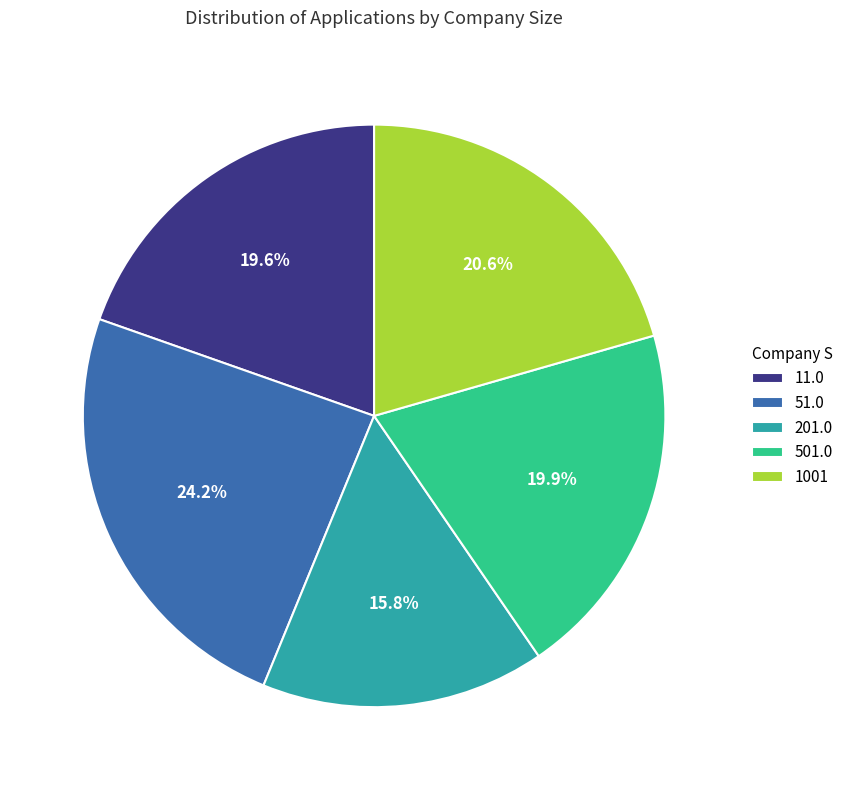

Approximately how many times larger is the value at 11.0 compared to 51.0?

0.8